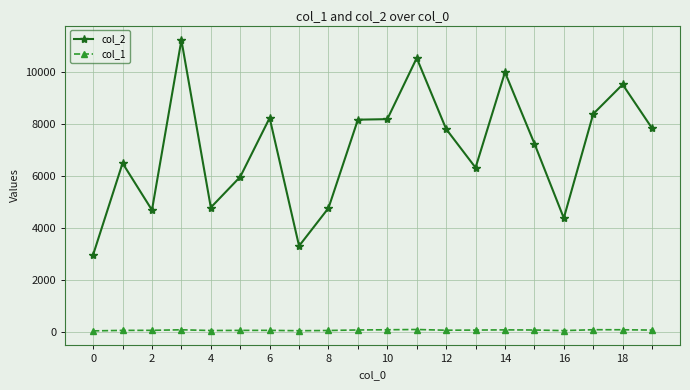

What is the greatest value displayed?

11234